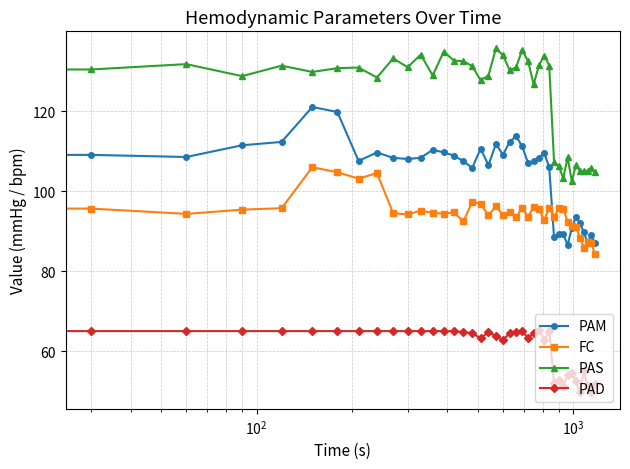

List the series in order of their overall mean, lowest first.

PAD, FC, PAM, PAS